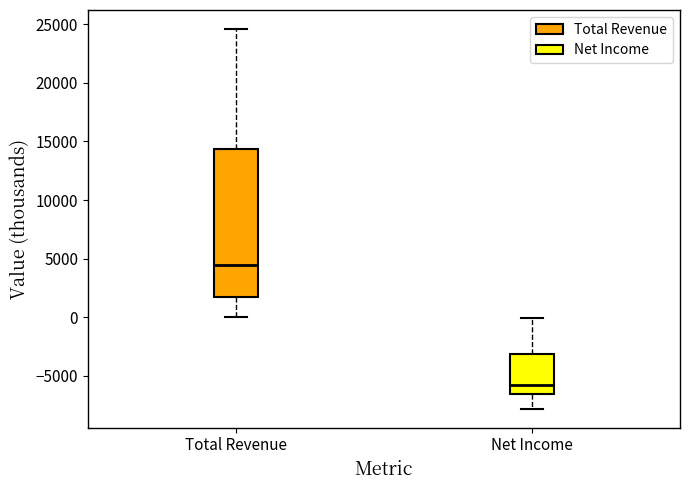

Reading left to right, transcribe this box plot: for each box, give where its median line is, the range the box spans, and where its two whiskers end, as read against the y-axis. The values are not printed on the chart, so give them approximately, as read against the axis.

Total Revenue: median 4500, box 2000 to 14500, whiskers 0 to 24500
Net Income: median -6000, box -6500 to -3000, whiskers -8000 to 0